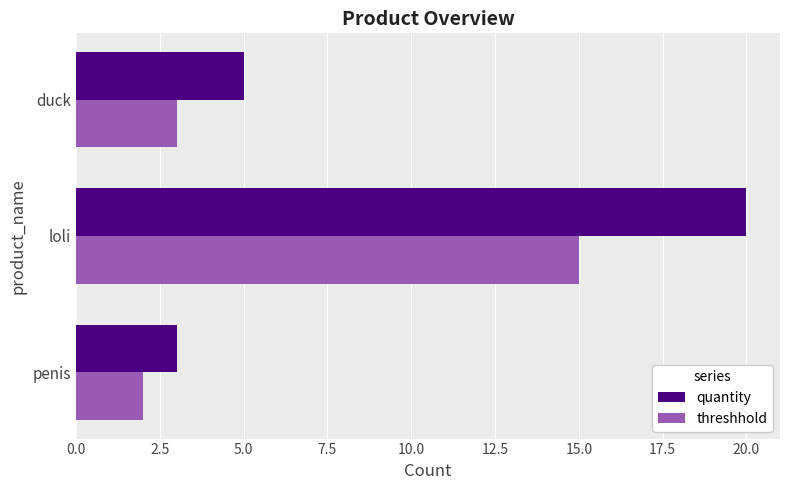

Count the quantity values in the range 3 to 20.

3